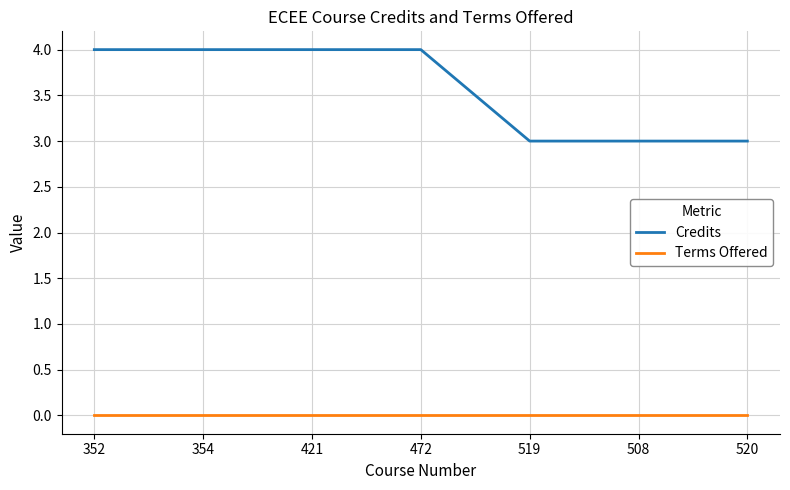

What position from the right is 421?

5